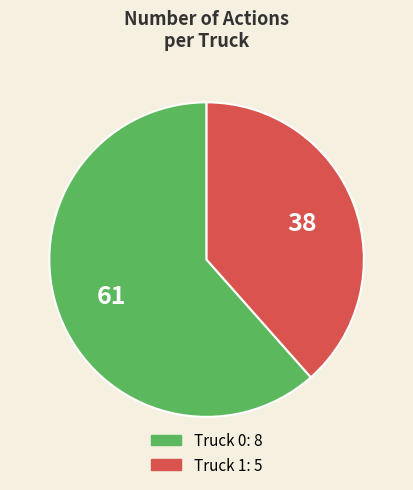

Does Truck 0 represent more than half of the total?

Yes